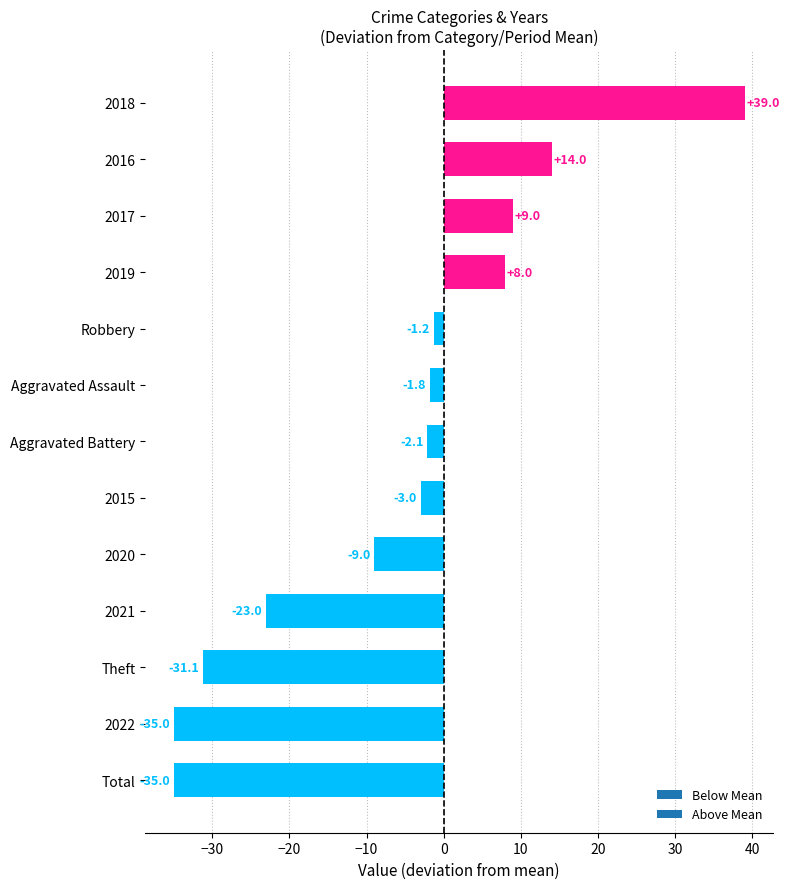

How many negative values are there?

9